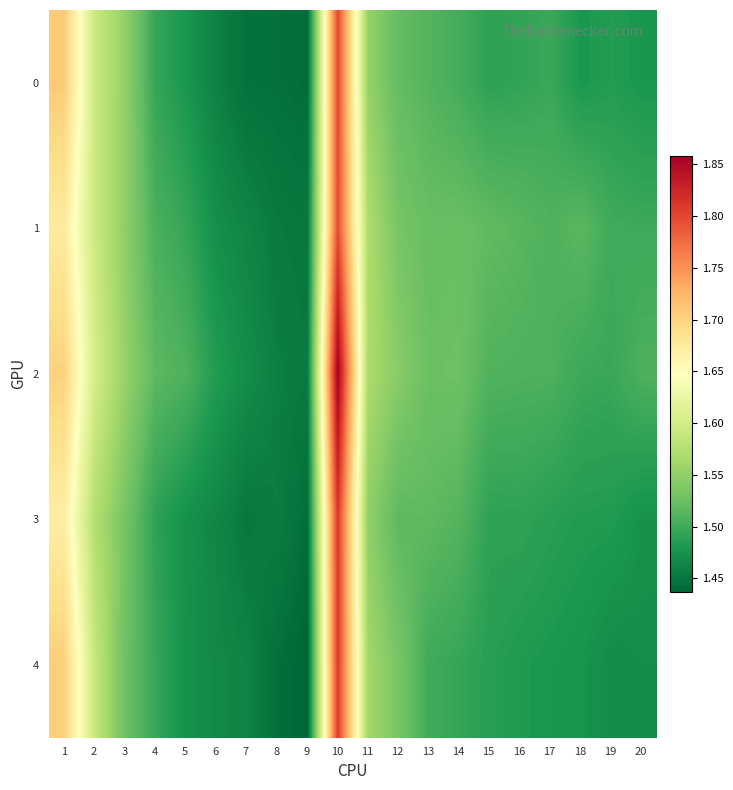

Reading left to right, extract all data points from this chart.

0: 1=1.7	2=1.6	3=1.6	4=1.5	5=1.5	6=1.5	7=1.4	8=1.4	9=1.4	10=1.8	11=1.6	12=1.5	13=1.5	14=1.5	15=1.5	16=1.5	17=1.5	18=1.5	19=1.5	20=1.5
1: 1=1.7	2=1.6	3=1.5	4=1.5	5=1.5	6=1.5	7=1.5	8=1.5	9=1.5	10=1.8	11=1.6	12=1.5	13=1.5	14=1.5	15=1.5	16=1.5	17=1.5	18=1.5	19=1.5	20=1.5
2: 1=1.7	2=1.6	3=1.6	4=1.5	5=1.5	6=1.5	7=1.5	8=1.5	9=1.5	10=1.9	11=1.6	12=1.5	13=1.5	14=1.5	15=1.5	16=1.5	17=1.5	18=1.5	19=1.5	20=1.5
3: 1=1.7	2=1.6	3=1.5	4=1.5	5=1.5	6=1.5	7=1.5	8=1.5	9=1.4	10=1.8	11=1.5	12=1.5	13=1.5	14=1.5	15=1.5	16=1.5	17=1.5	18=1.5	19=1.5	20=1.5
4: 1=1.7	2=1.6	3=1.5	4=1.5	5=1.5	6=1.5	7=1.5	8=1.4	9=1.4	10=1.8	11=1.6	12=1.5	13=1.5	14=1.5	15=1.5	16=1.5	17=1.5	18=1.5	19=1.5	20=1.5